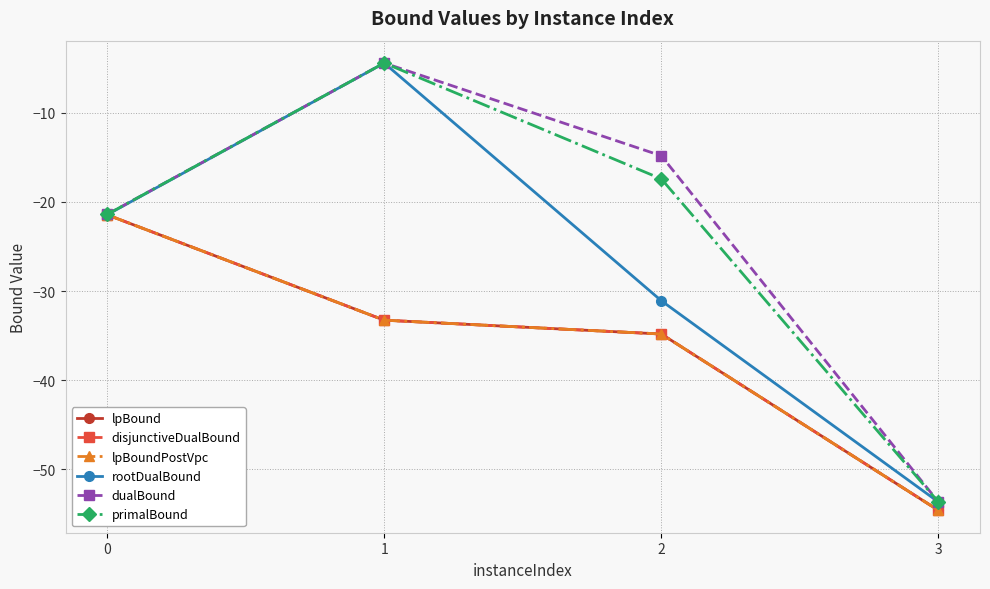

Does the chart have visible grid lines?

Yes